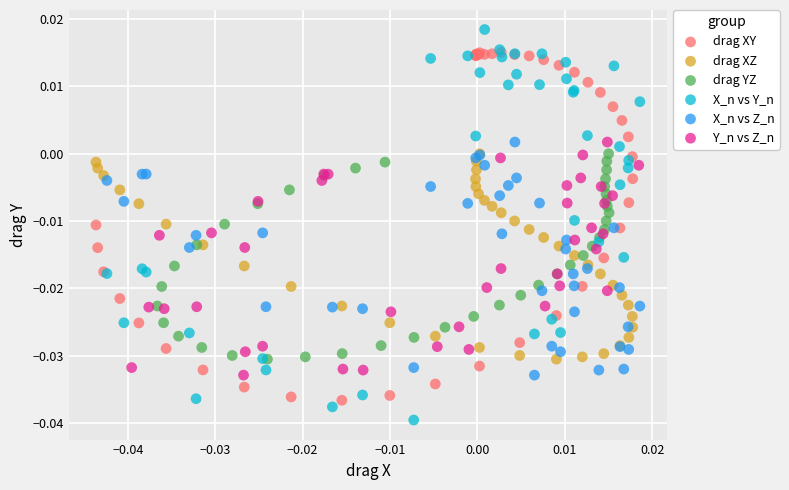

Which series reaches the minimum Y coordinate?

X_n vs Y_n